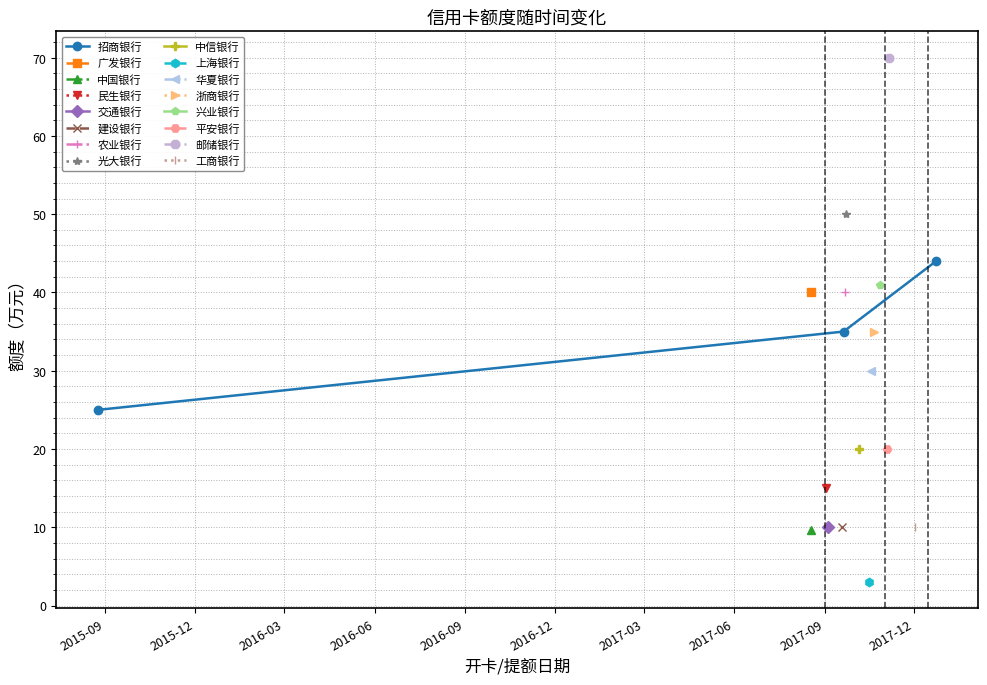

What is the value of the 招商银行 point at the 1st from the left?

25